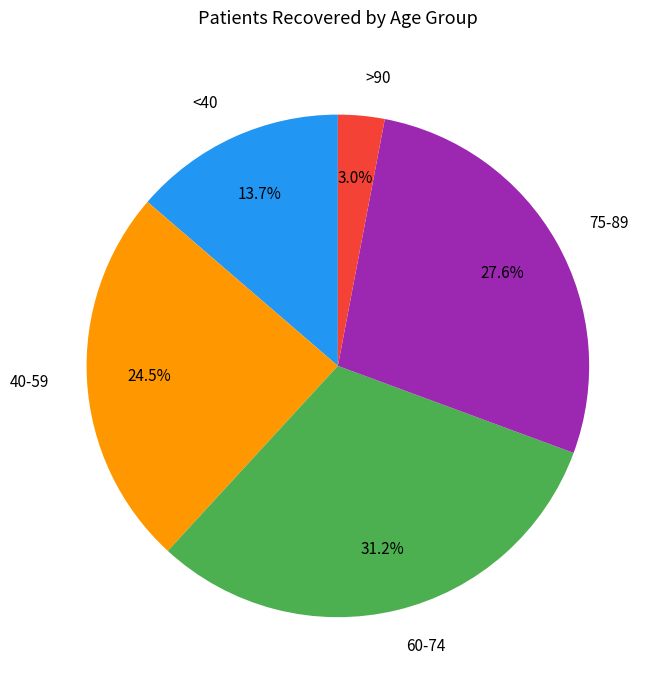

Between 60-74 and 40-59, which is larger?

60-74